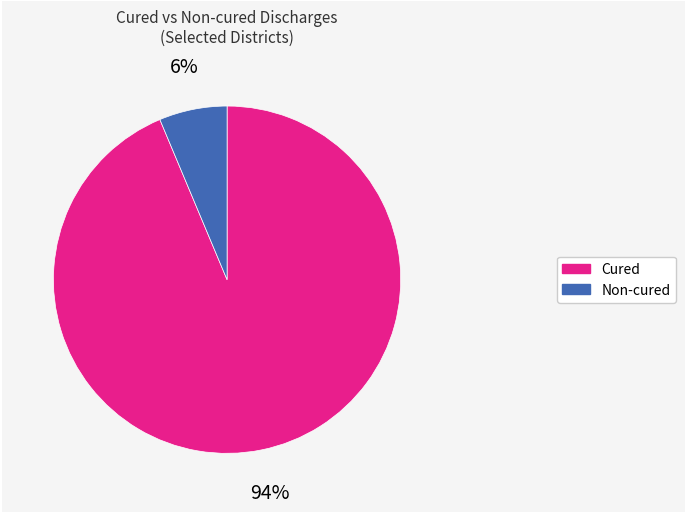

Is there a majority slice in this chart?

Yes